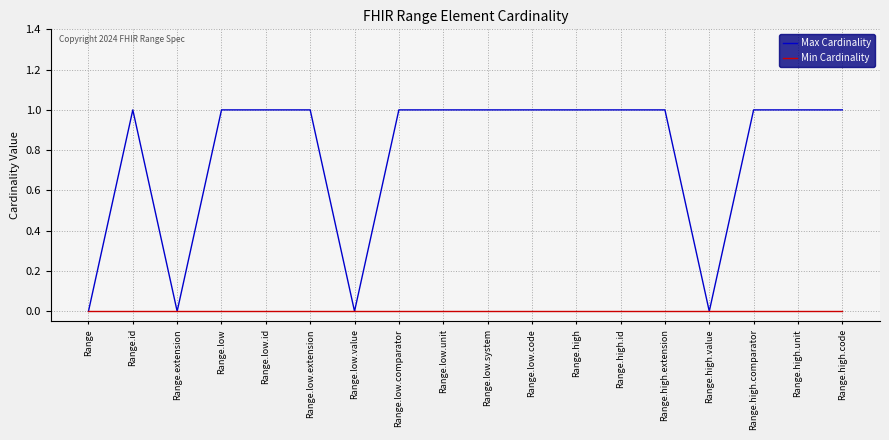

Which series has the widest spread of values?

Max Cardinality